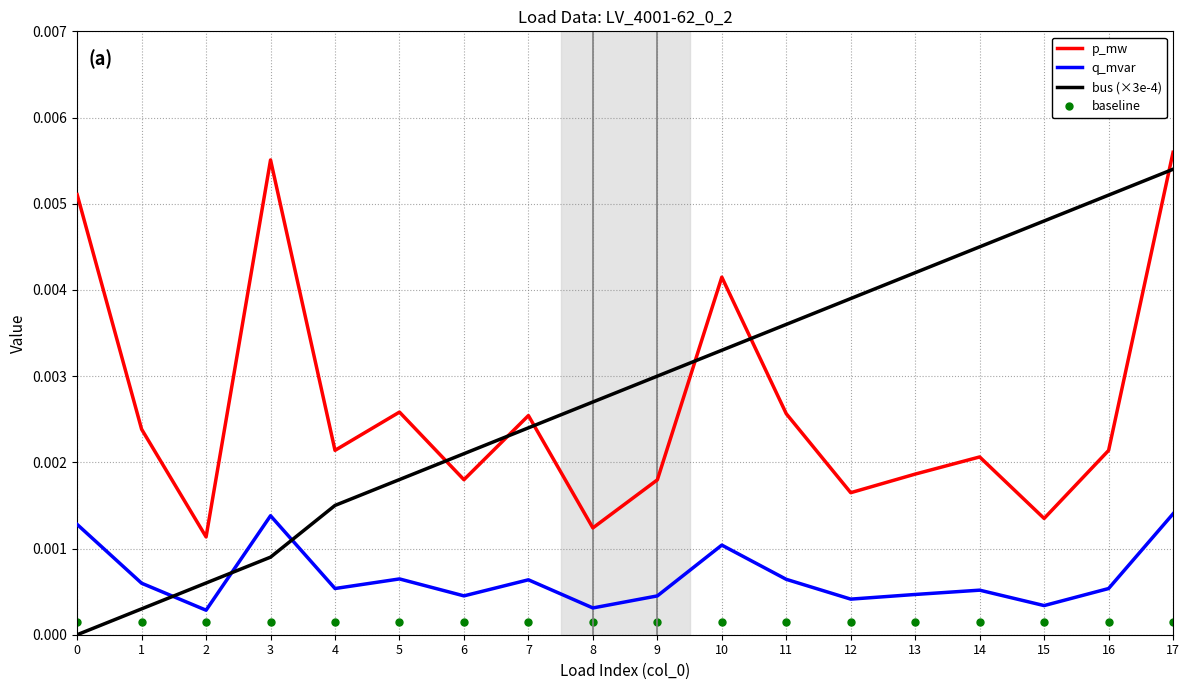

Where is the first local maximum for p_mw?

3